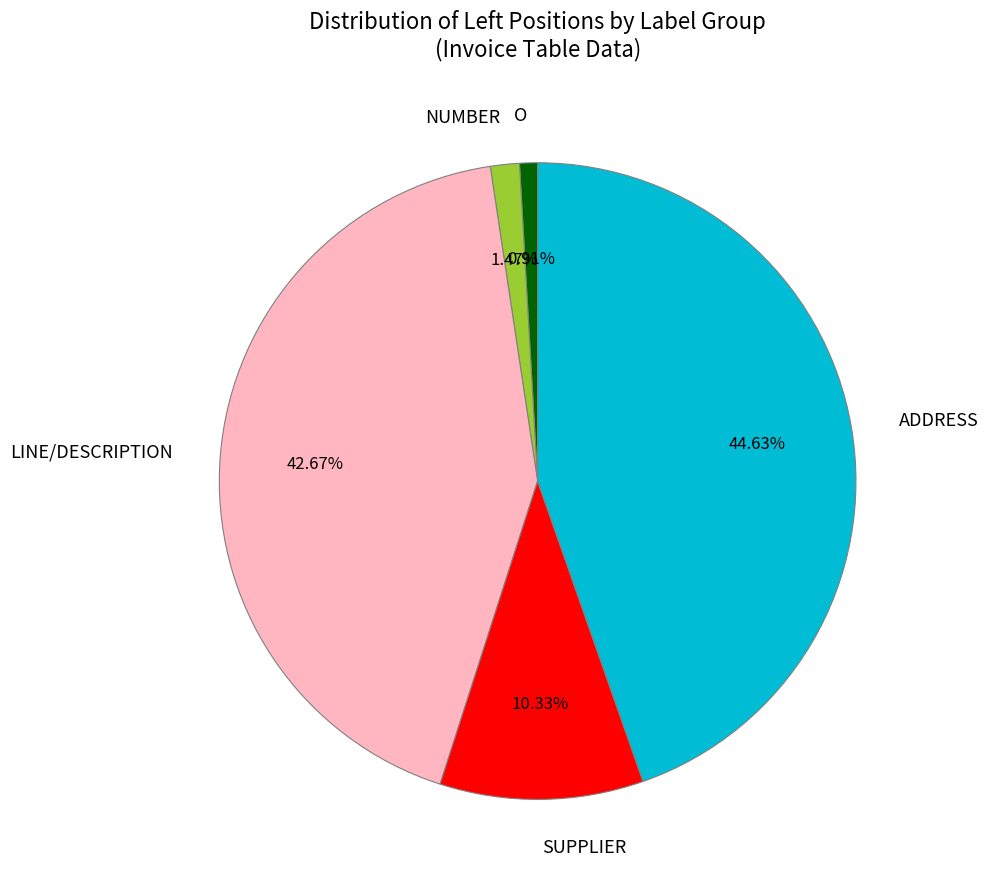

To the nearest percent, what portion does LINE/DESCRIPTION represent?

43%